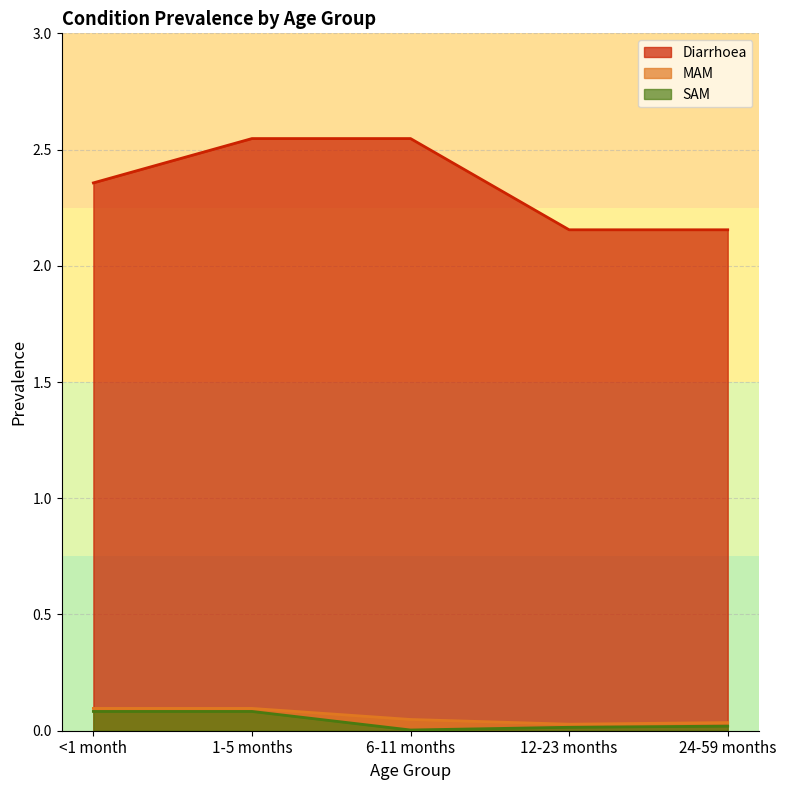

At which label does Diarrhoea reach its minimum?

12-23 months